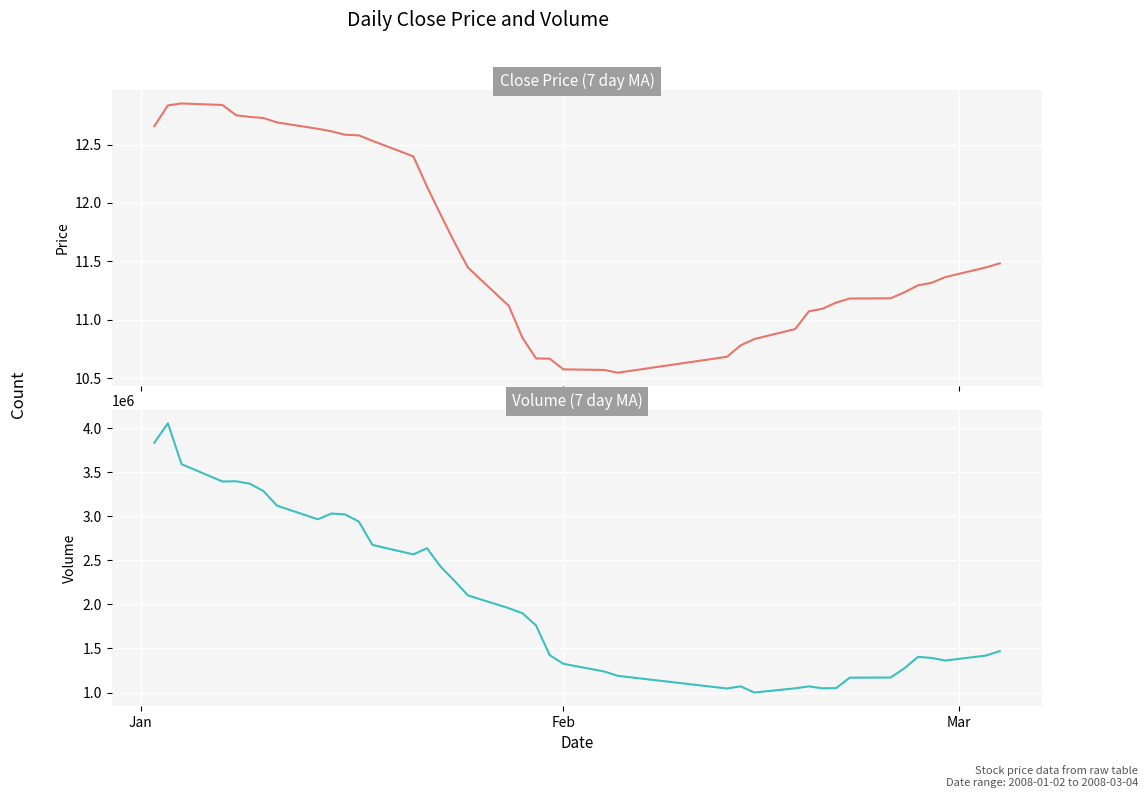

How many distinct data groups are displayed?

2